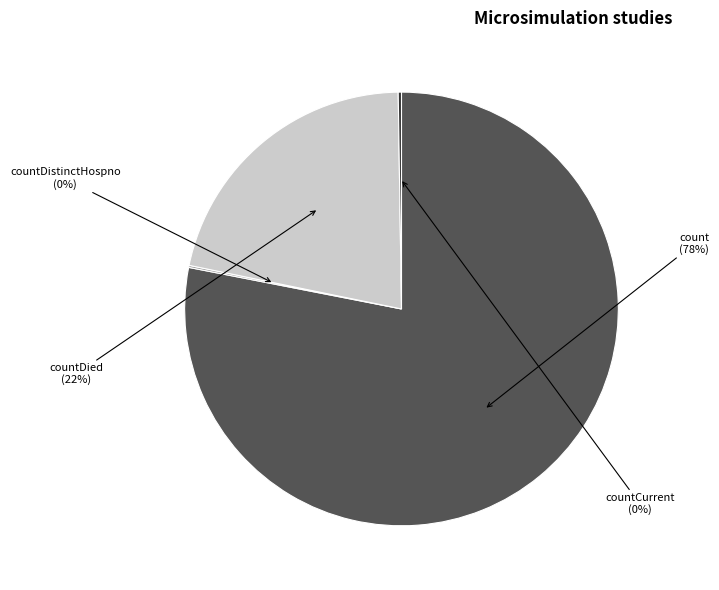

Is there any slice that represents more than half of the pie?

Yes